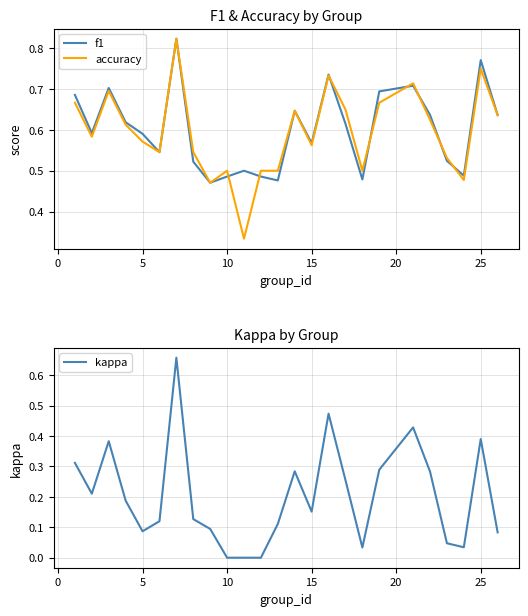

What is the sum of all kappa values?

5.0